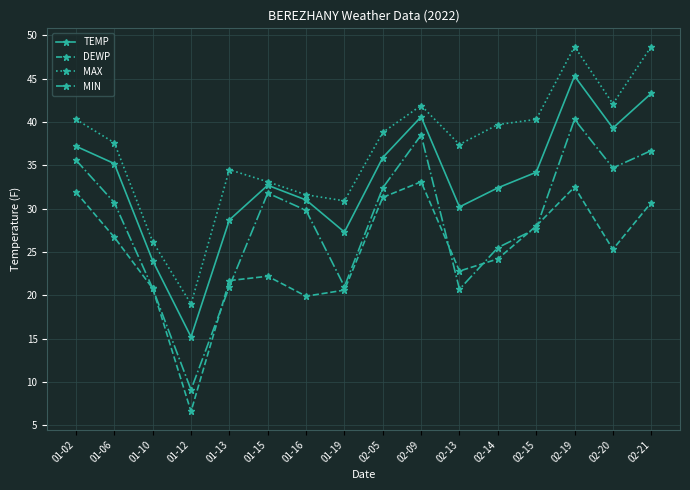

The value of DEWP at 01-02 is 22.3. True or false?

False